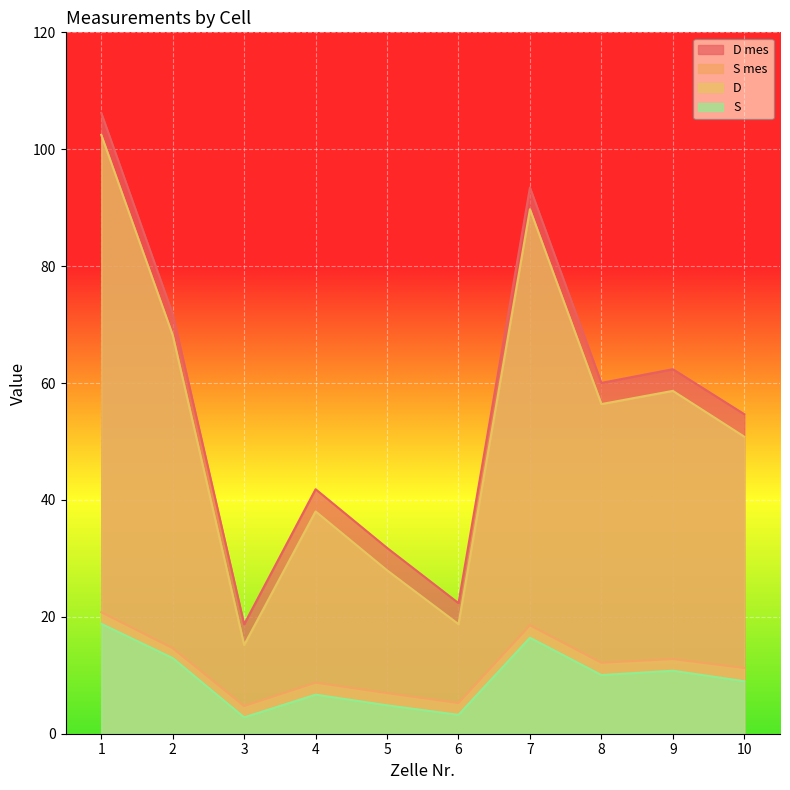

What is the maximum value shown in the chart?

106.2